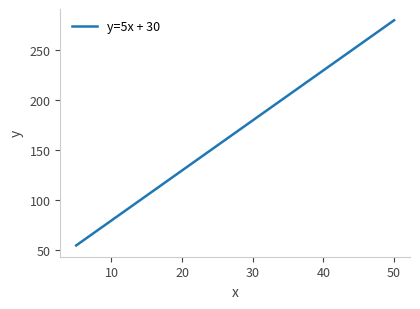

What is the difference between the maximum and minimum values?

225